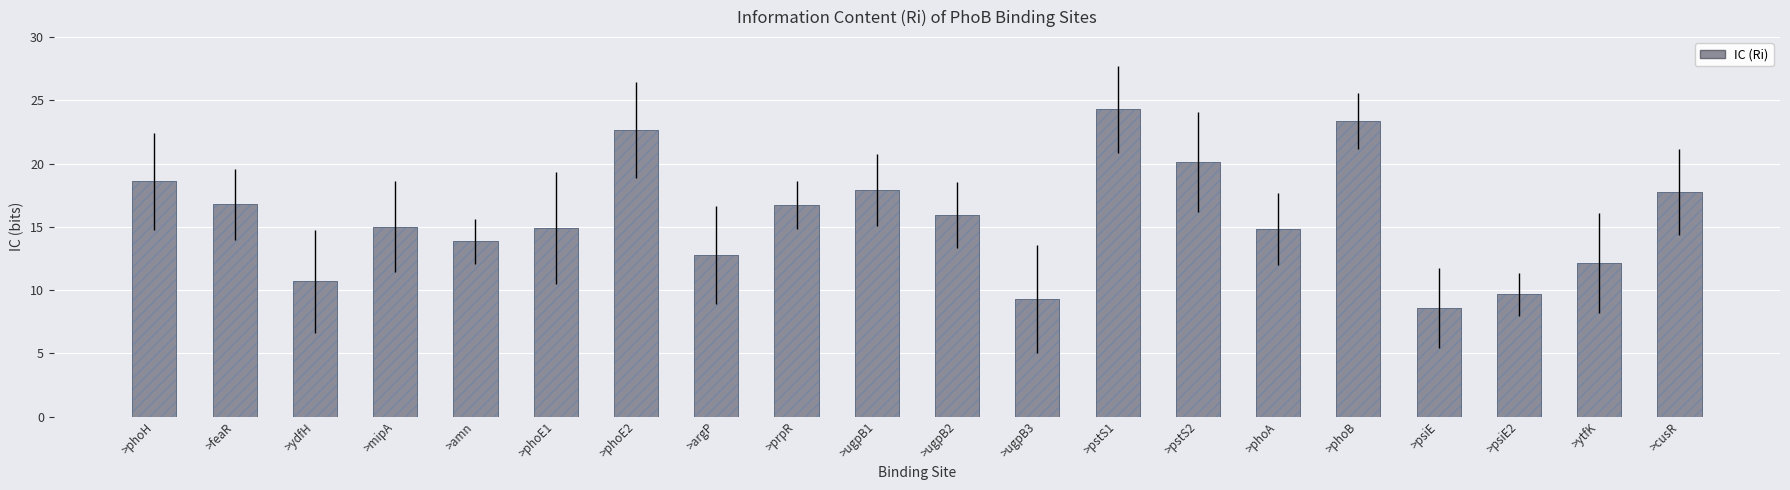

Rank the categories by value from highest to lowest.

>pstS1, >phoB, >phoE2, >pstS2, >phoH, >ugpB1, >cusR, >feaR, >prpR, >ugpB2, >mipA, >phoE1, >phoA, >amn, >argP, >ytfK, >ydfH, >psiE2, >ugpB3, >psiE